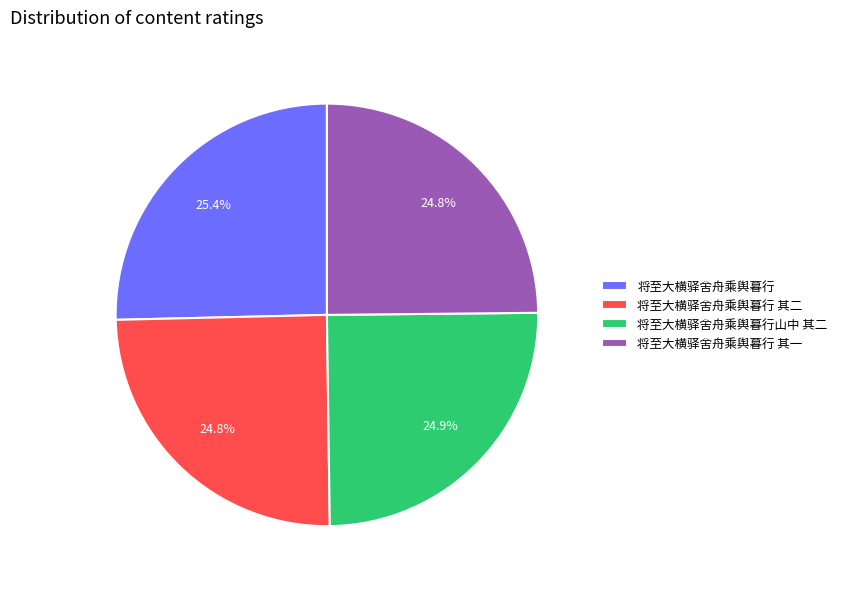

How many slices are in this pie chart?

4